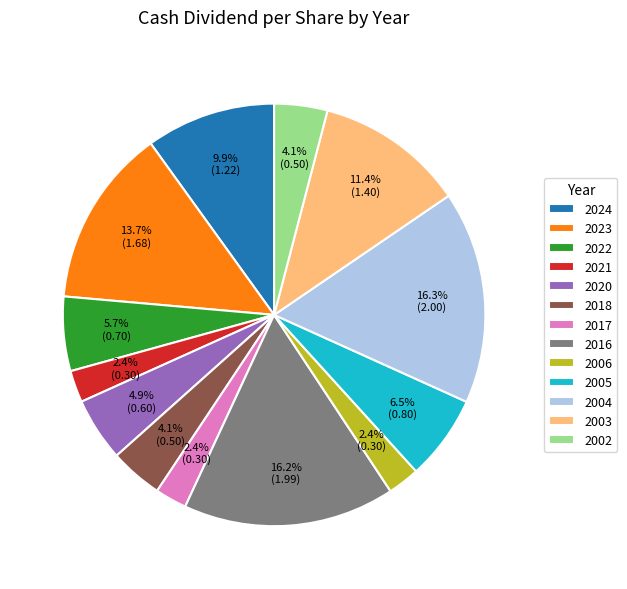

How much of the chart is everything except 2024?

90.1%